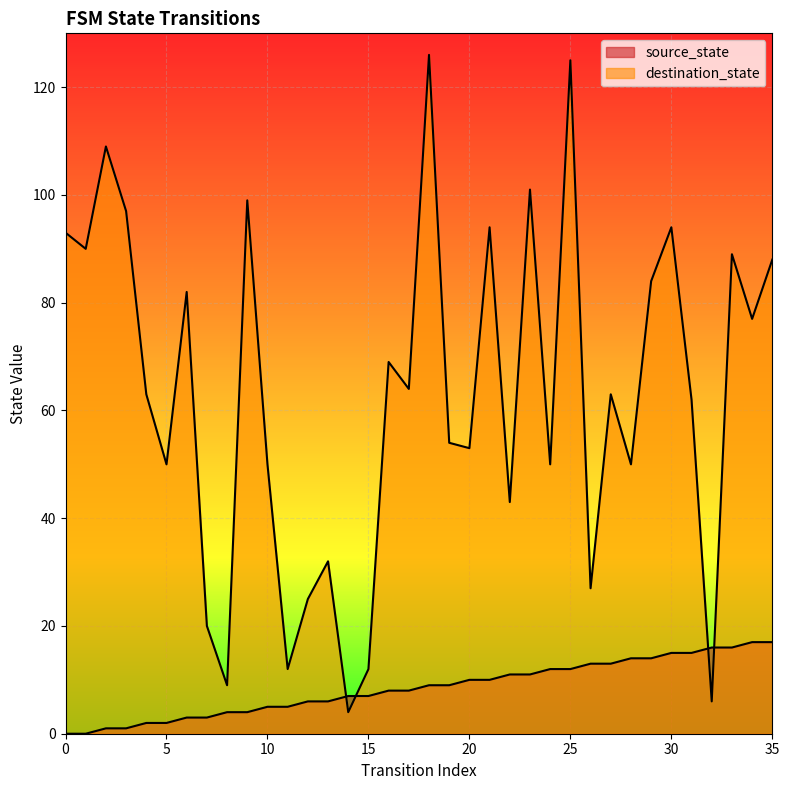

Rank the categories by destination_state value from lowest to highest.

14, 32, 8, 11, 15, 7, 12, 26, 13, 22, 5, 10, 24, 28, 20, 19, 31, 4, 27, 17, 16, 34, 6, 29, 35, 33, 1, 0, 21, 30, 3, 9, 23, 2, 25, 18